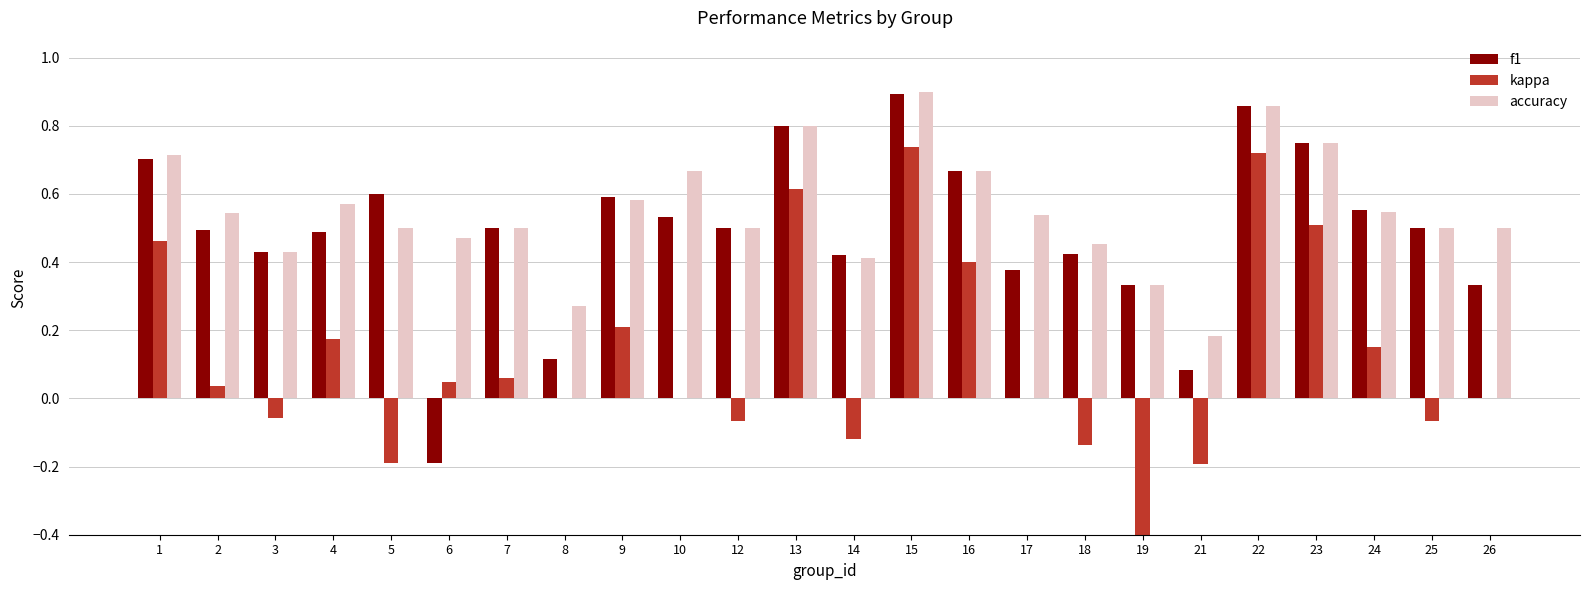

The value of kappa at 6 is 0.0. True or false?

False